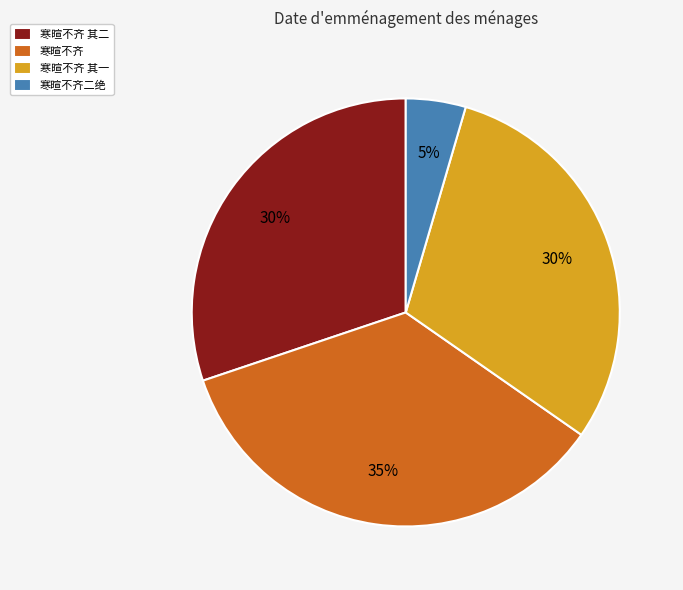

What percentage is the 寒暄不齐二绝 slice, to the nearest percent?

5%